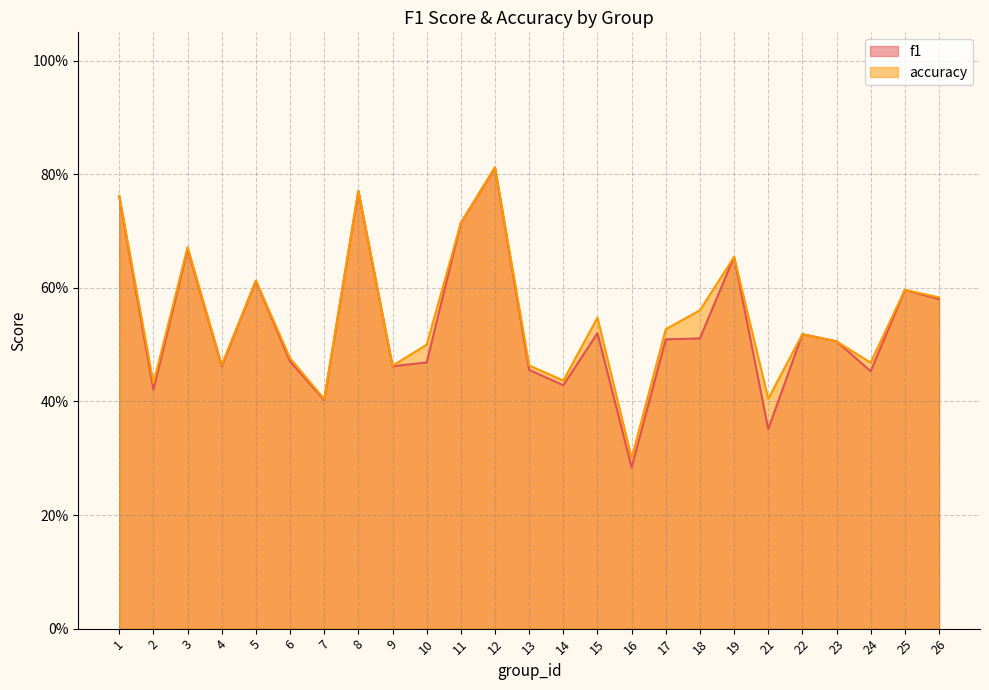

Which series ends up on top after the final intersection of accuracy and f1?

accuracy